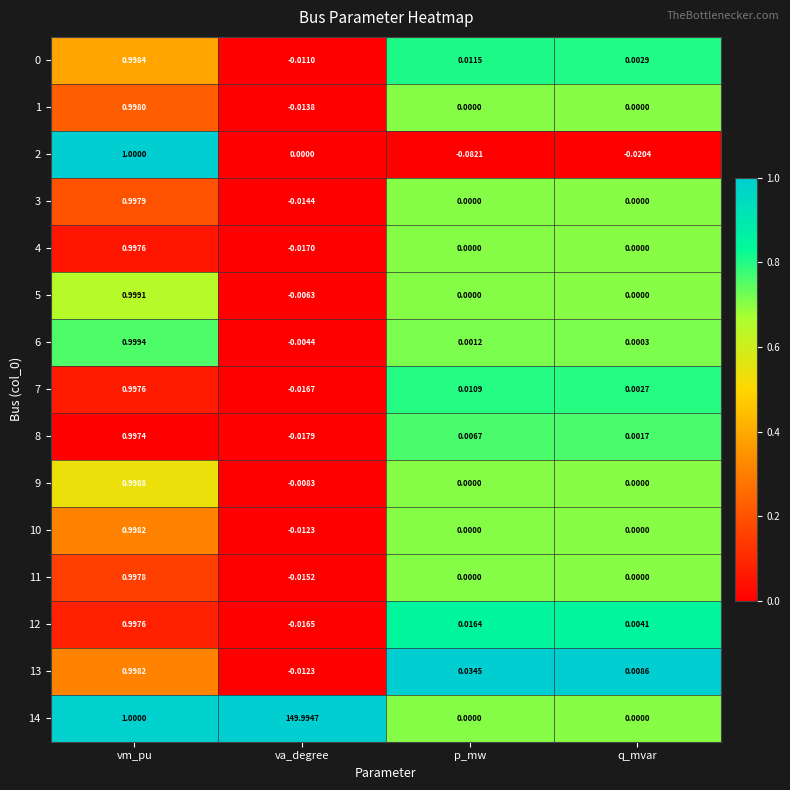

At which label does 9 reach its peak?

vm_pu